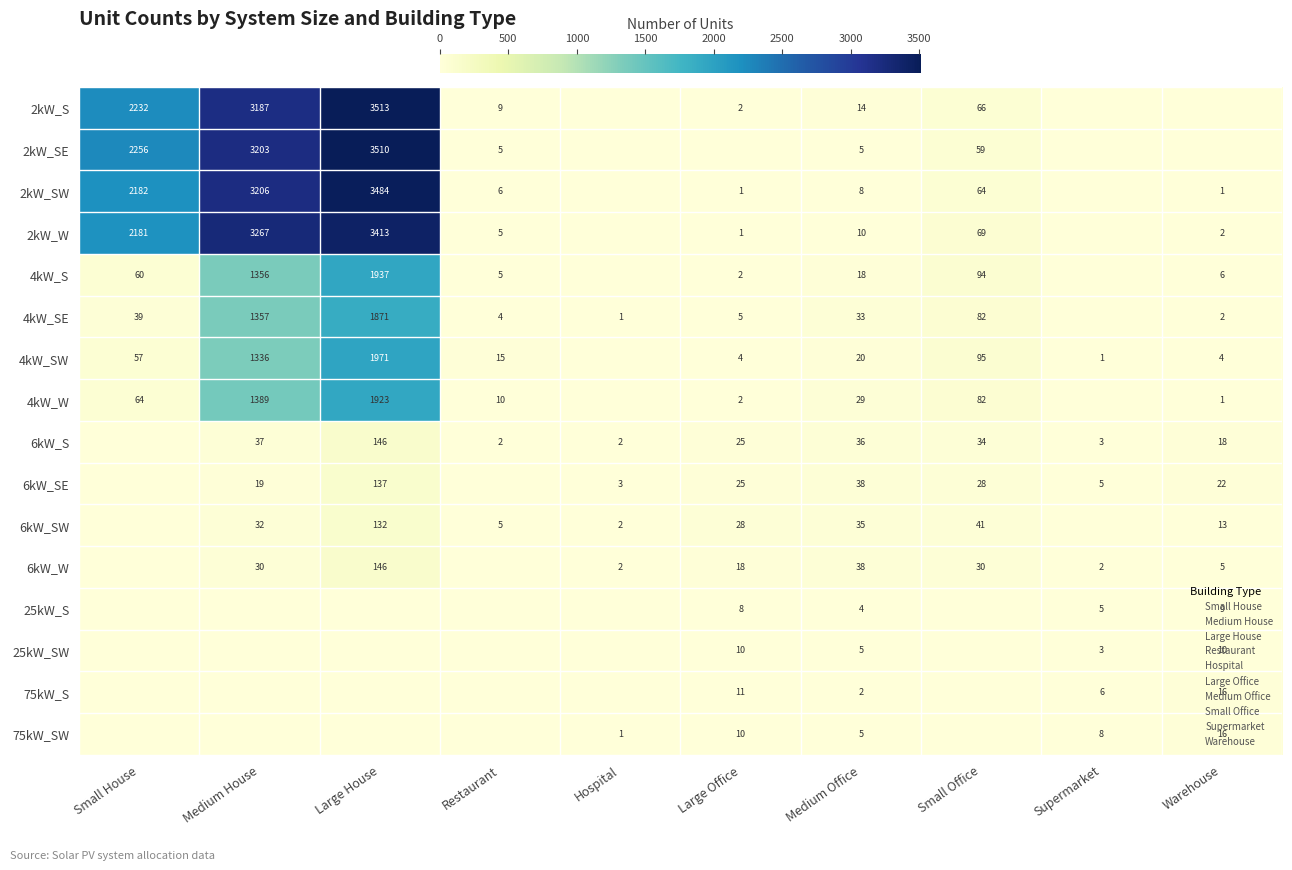

Rank the series by their maximum value, from highest to lowest.

2kW_S, 2kW_SE, 2kW_SW, 2kW_W, 4kW_SW, 4kW_S, 4kW_W, 4kW_SE, 6kW_S, 6kW_W, 6kW_SE, 6kW_SW, 75kW_S, 75kW_SW, 25kW_SW, 25kW_S